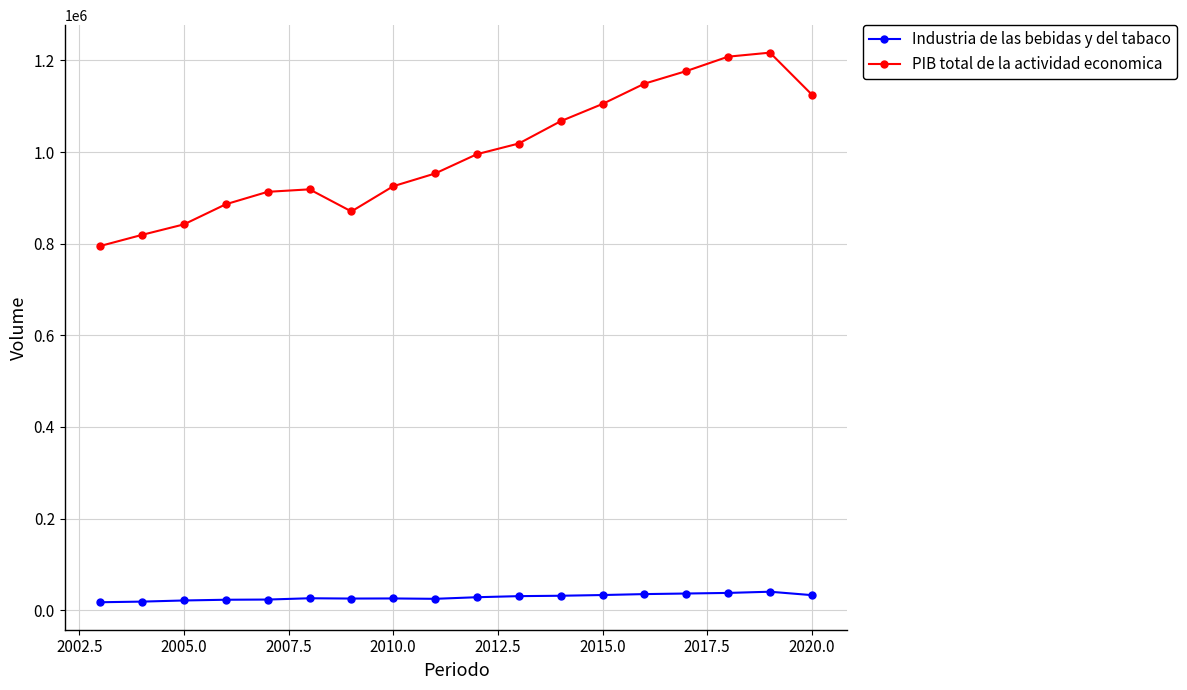

What is the difference between the second highest and minimum values in the PIB total de la actividad economica series?

413118.7